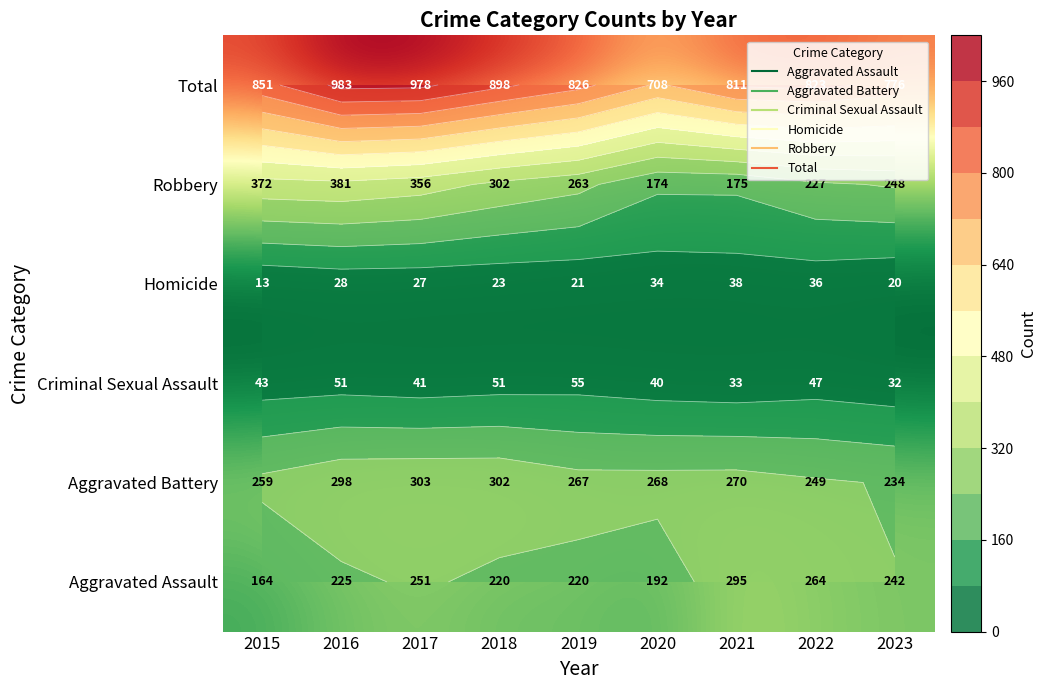

What is the average value of the Criminal Sexual Assault series?

44